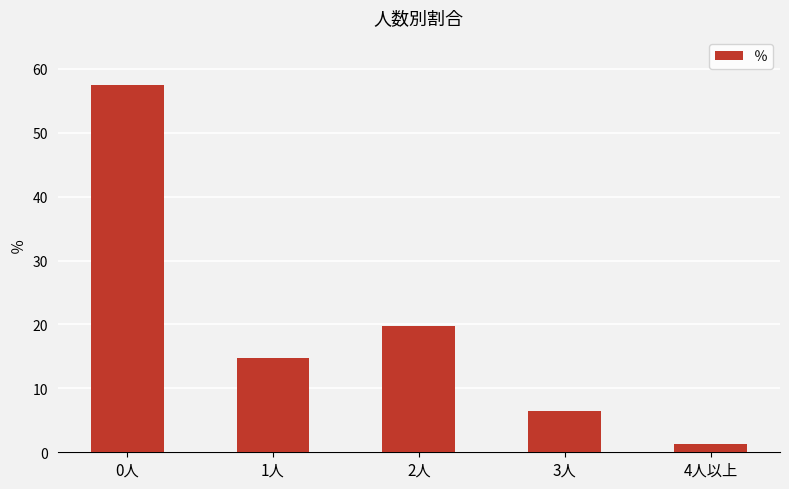

List the labels in order of value, smallest first.

4人以上, 3人, 1人, 2人, 0人